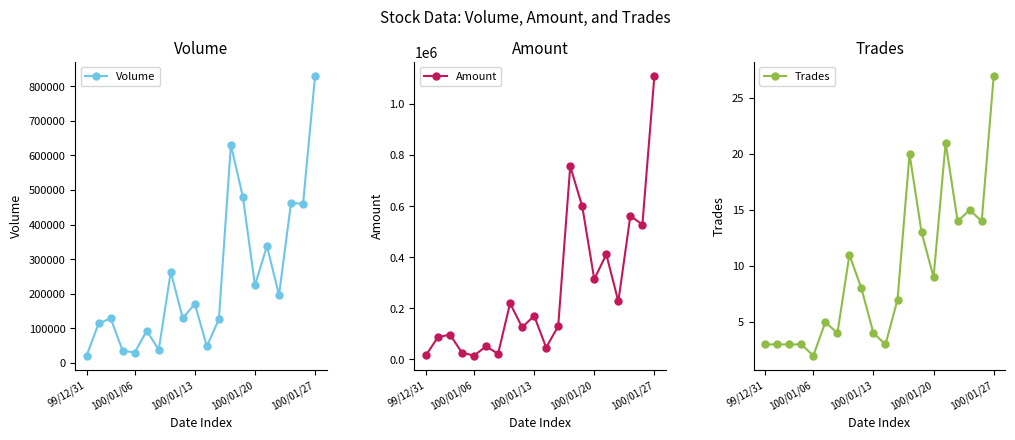

True or false: Volume has more than 2 interior local peaks.

True